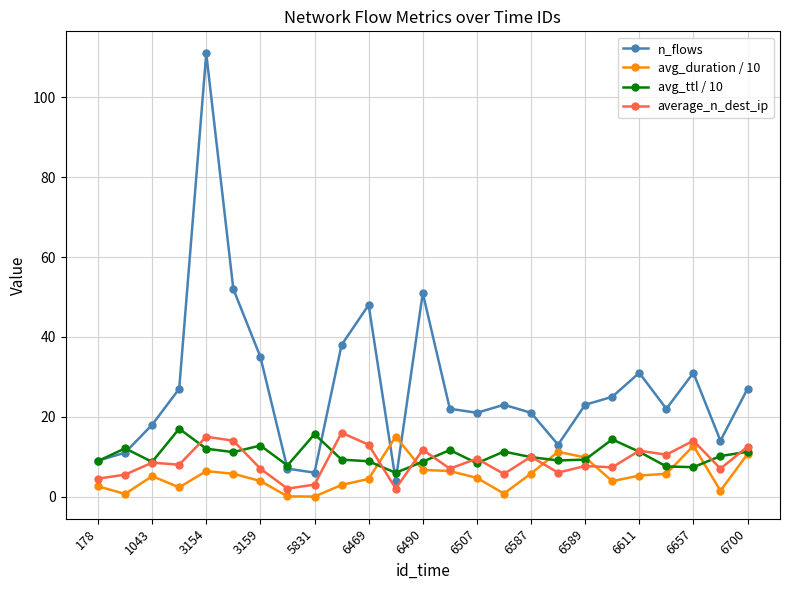

Which series has the largest range (max minus min)?

n_flows